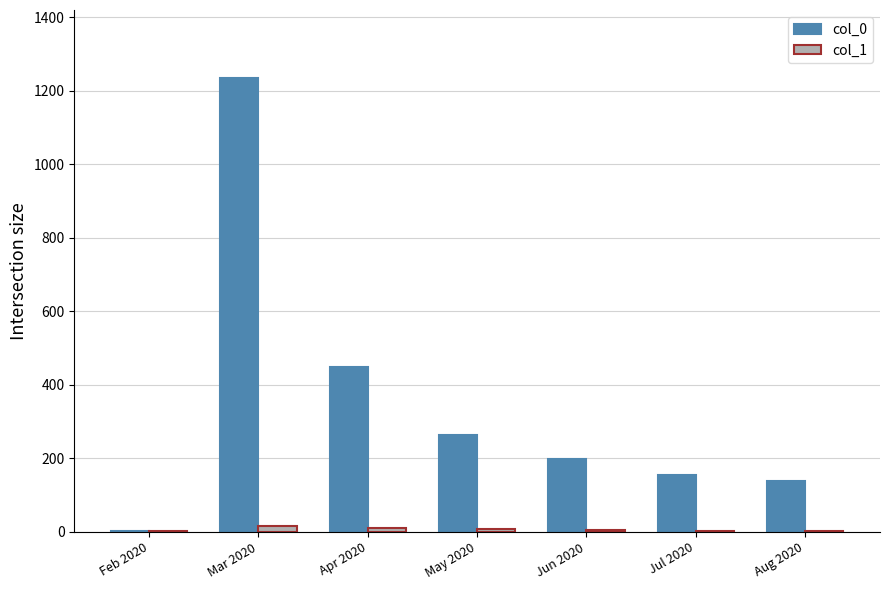

The value of col_0 at Jul 2020 is 156. True or false?

True